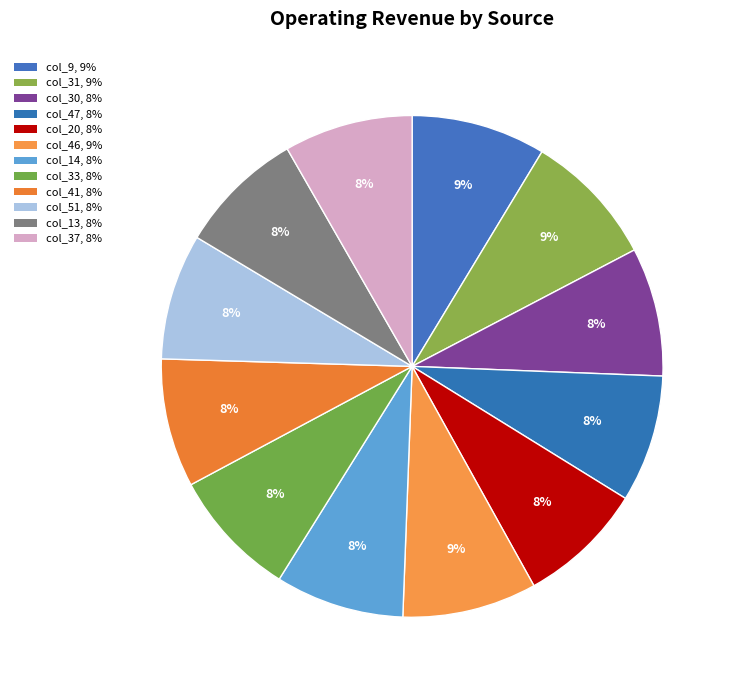

Rank the categories by value from lowest to highest.

20, 51, 13, 47, 30, 14, 33, 41, 37, 9, 31, 46